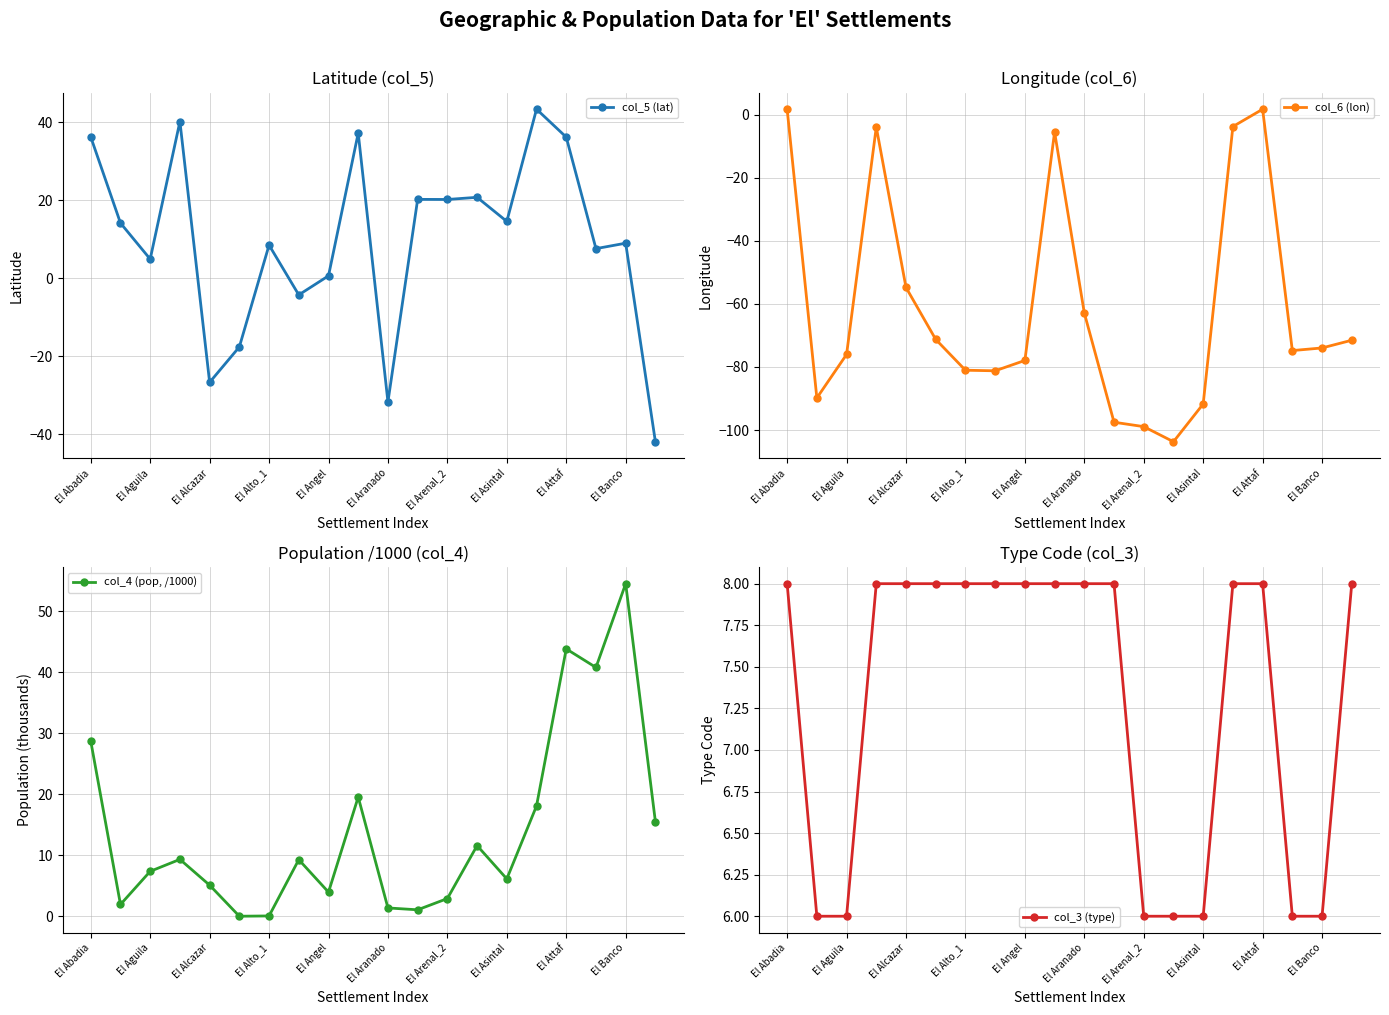

Which series has the largest range (max minus min)?

col_6 (lon)